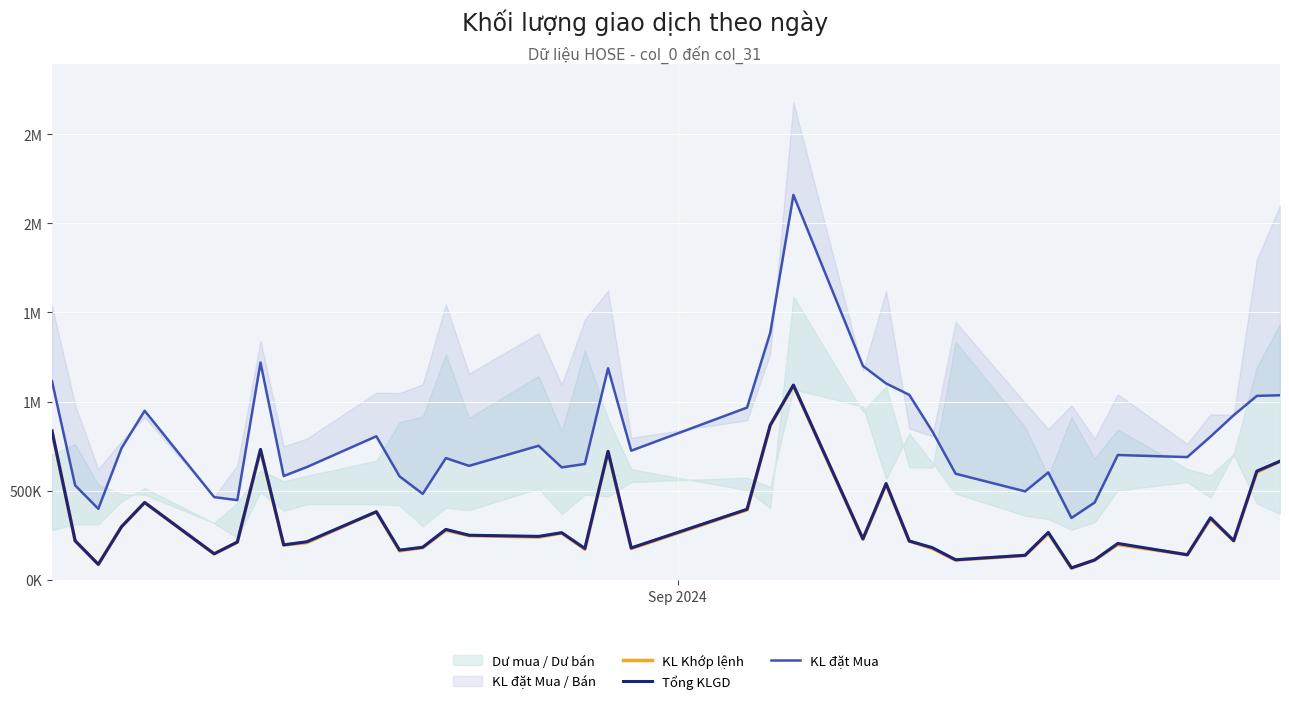

How many data points in KL Khớp lệnh are less than 227861?

19